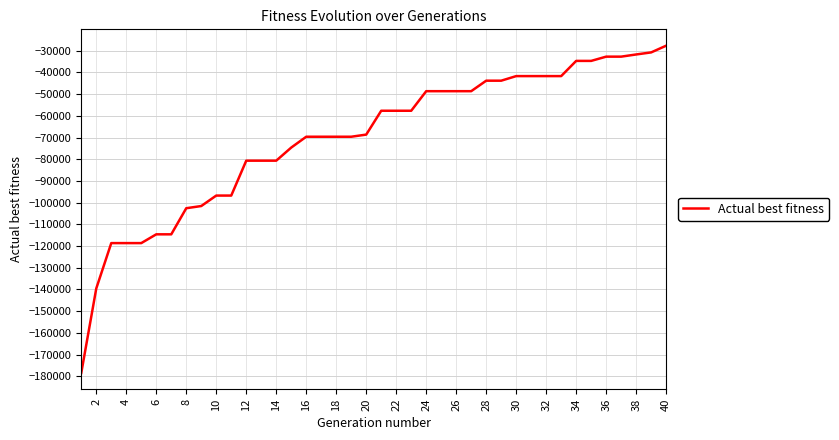

What is the difference between the maximum and minimum values?

150767